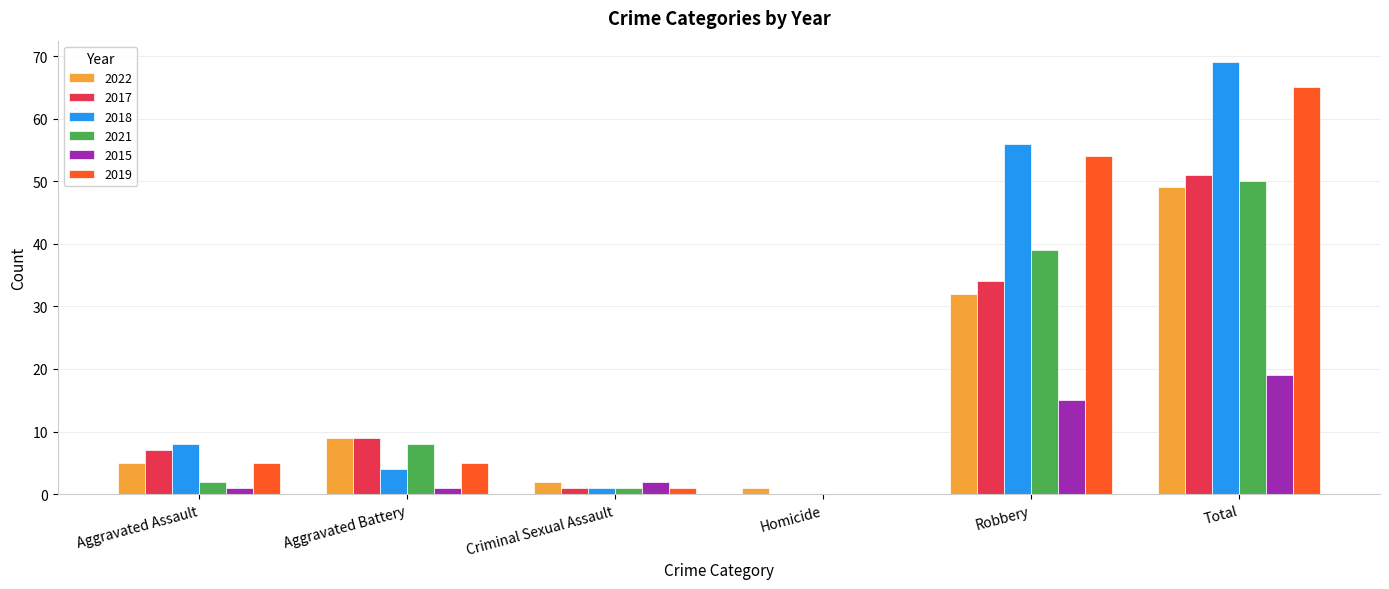

What is the sum of all 2018 values?

138